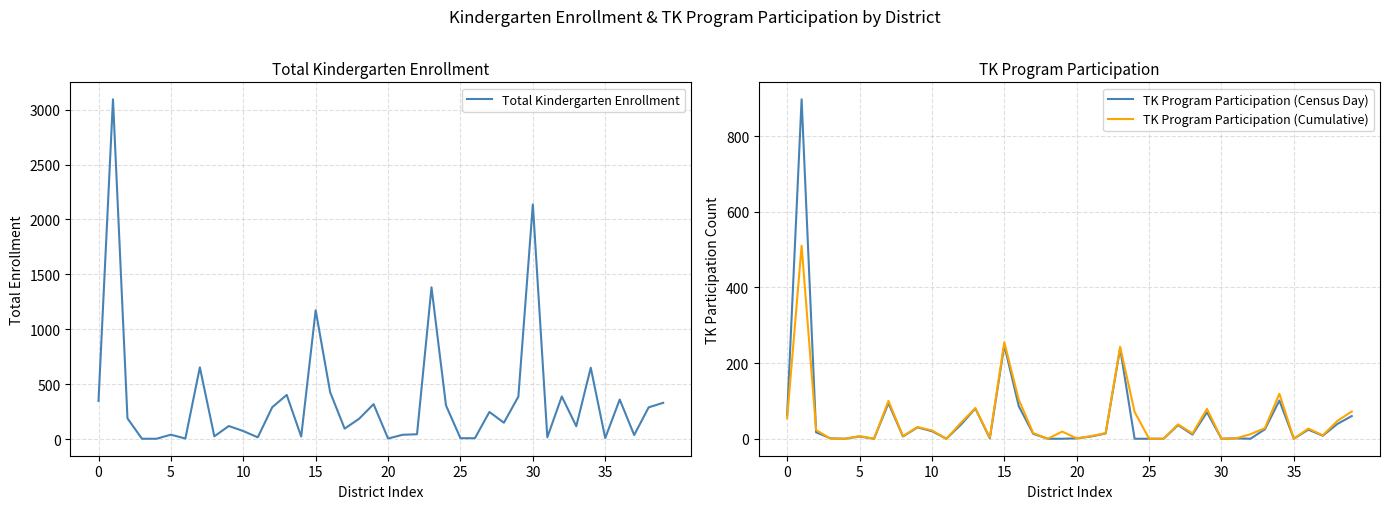

Is it true that TK Program Participation (Census Day) equals 104 at 0?

False